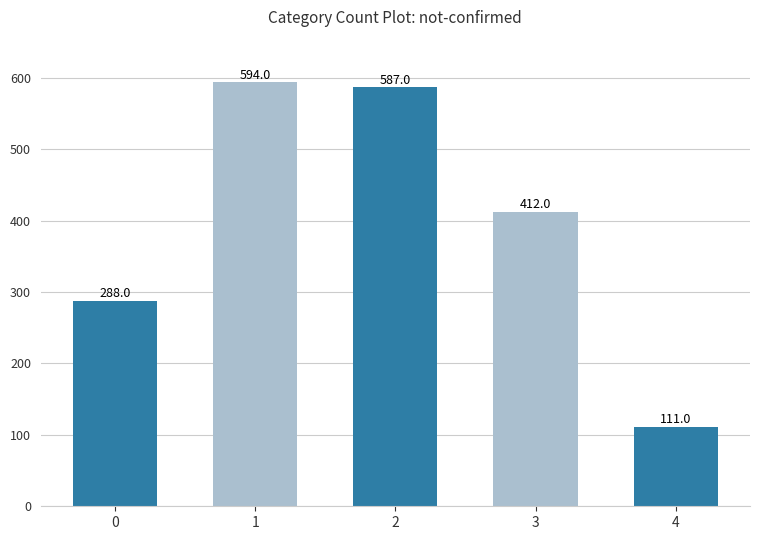

What is the change in value from 0 to 1?

+306